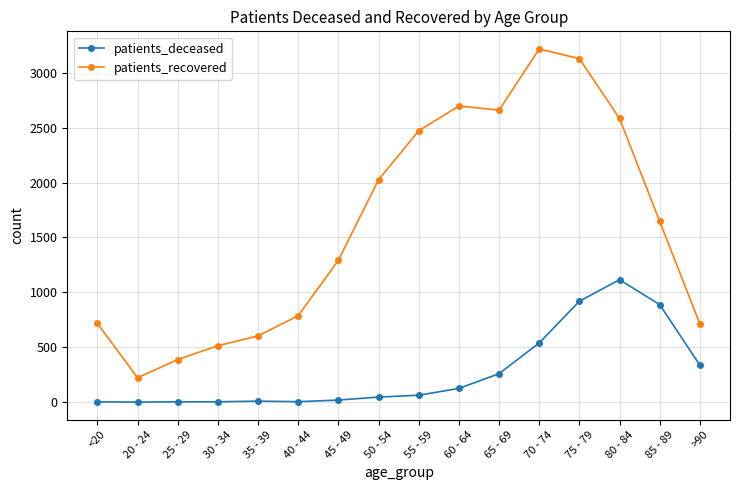

What is the difference between the patients_deceased values at 35 - 39 and 70 - 74?

530